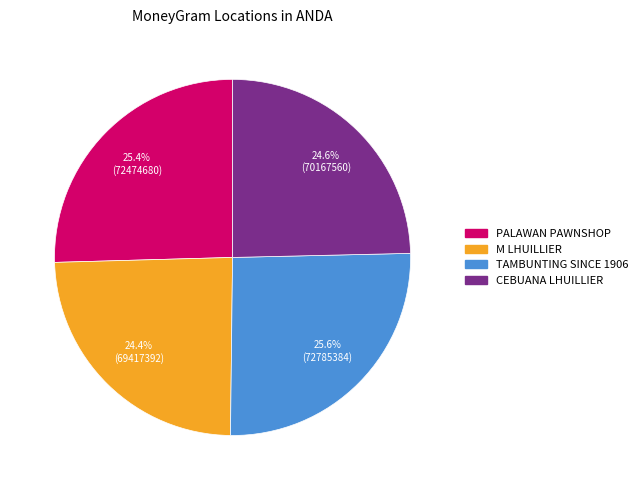

Does any single category account for the majority?

No